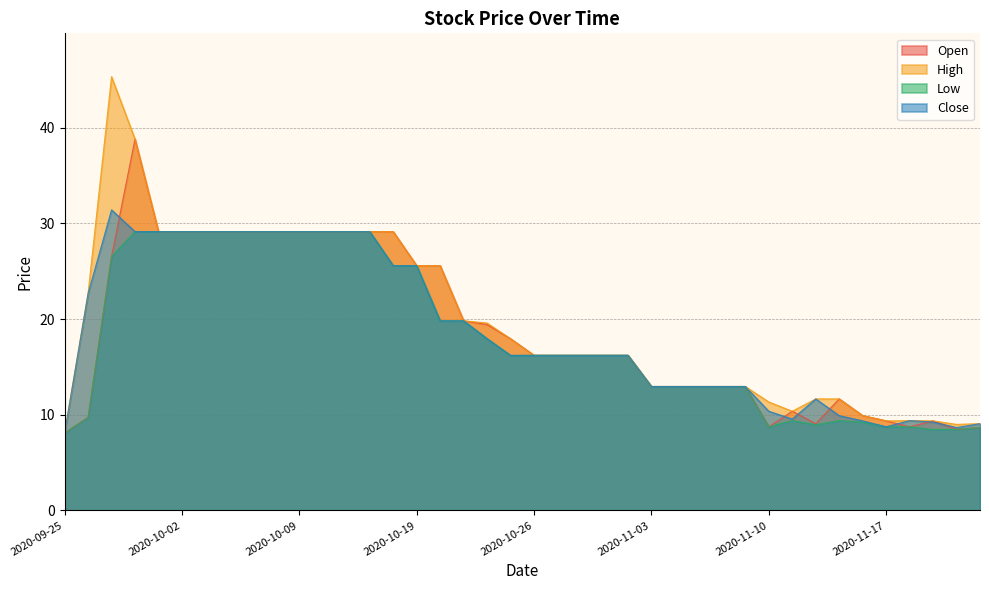

What is the value of the Close point at the 27th from the left?

13.0